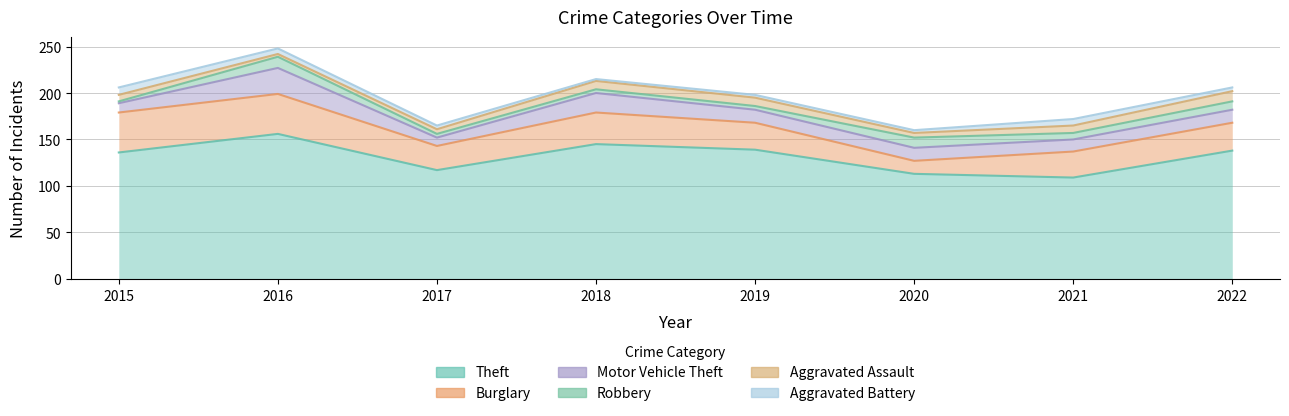

The value of Aggravated Battery at 2019 is 1. True or false?

False